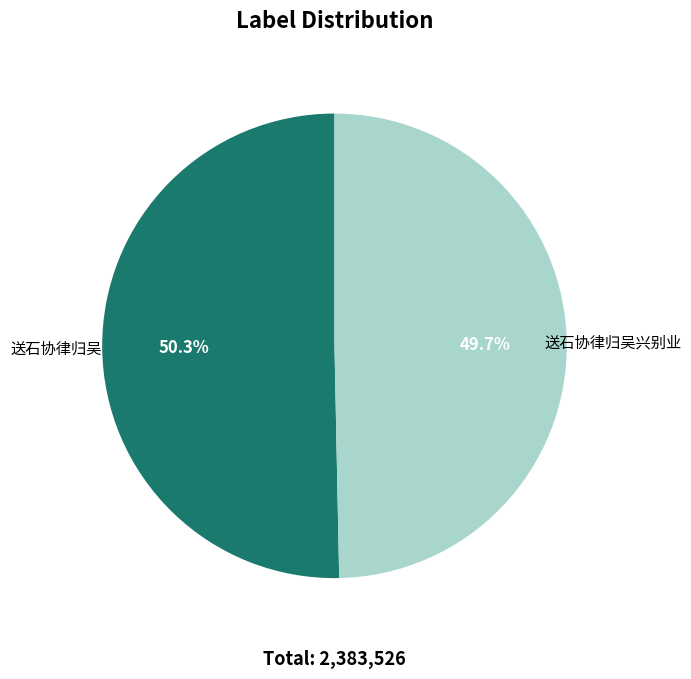

To the nearest percent, what portion does 送石协律归吴 represent?

50%